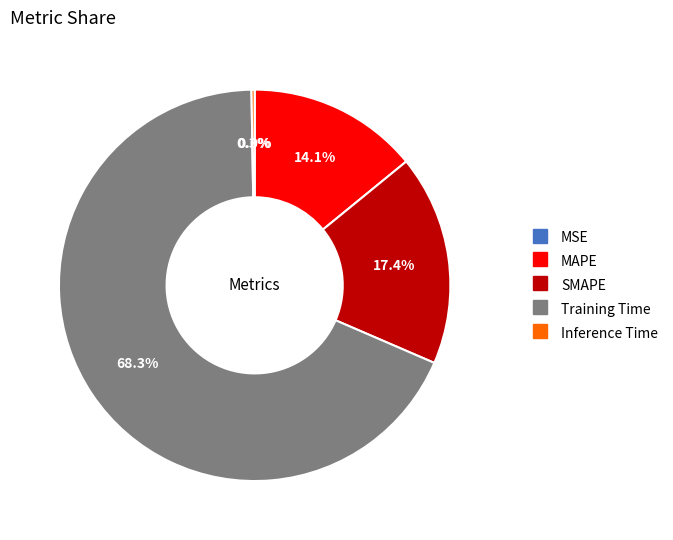

Is there any slice that represents more than half of the pie?

Yes